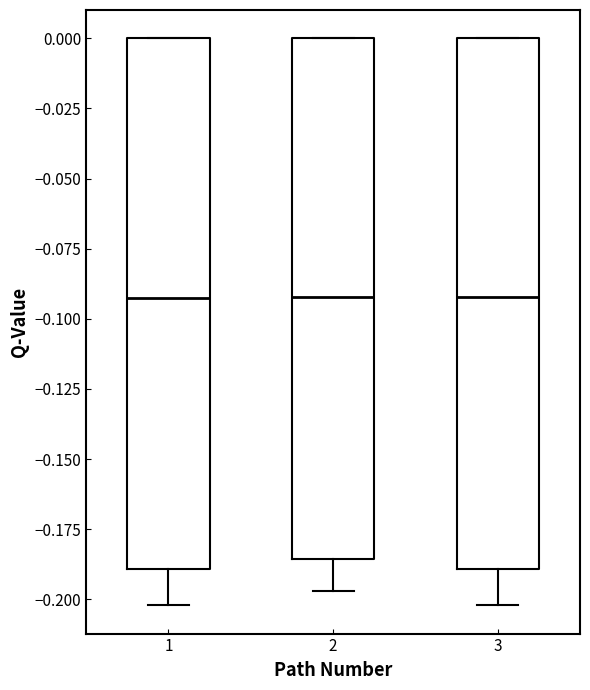

Reading left to right, transcribe this box plot: for each box, give where its median line is, the range the box spans, and where its two whiskers end, as read against the y-axis. The values are not printed on the chart, so give them approximately, as read against the axis.

1: median -0.095, box -0.190 to 0.000, whiskers -0.200 to 0.000
2: median -0.090, box -0.185 to 0.000, whiskers -0.195 to 0.000
3: median -0.090, box -0.190 to 0.000, whiskers -0.200 to 0.000